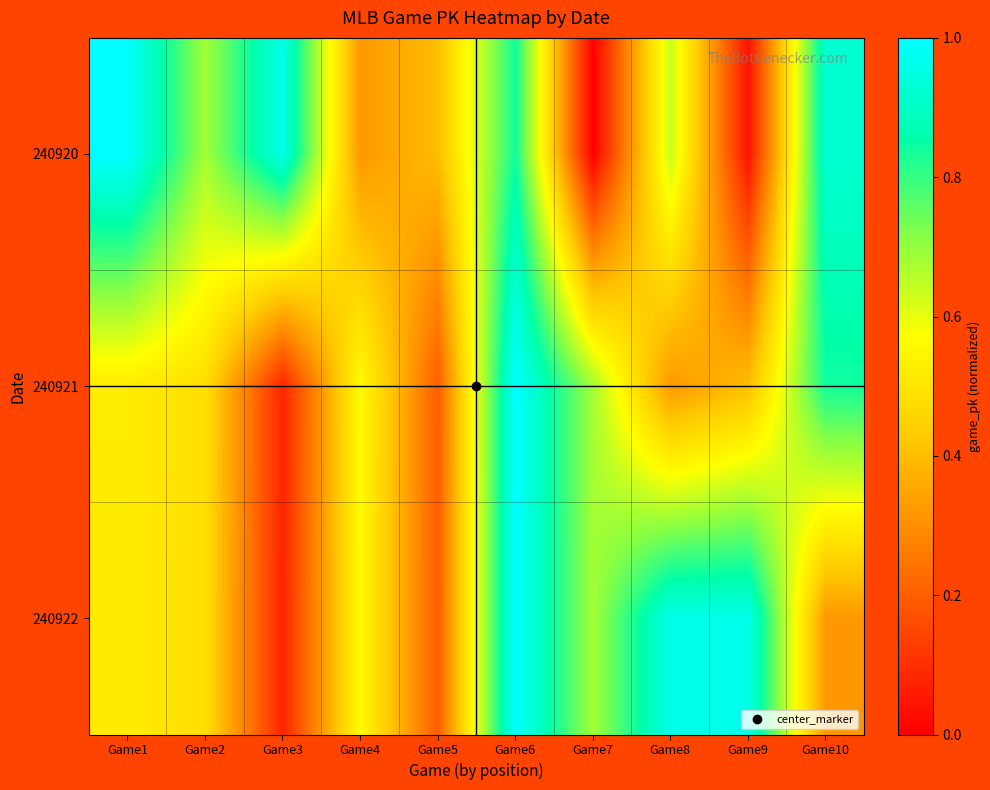

Reading right to left, what are all the values shown in this chart?

240920: Game10=0.9	Game9=0.0	Game8=0.6	Game7=0.0	Game6=0.8	Game5=0.4	Game4=0.3	Game3=1.0	Game2=0.7	Game1=1.0
240921: Game10=0.8	Game9=0.4	Game8=0.3	Game7=0.7	Game6=1.0	Game5=0.2	Game4=0.6	Game3=0.1	Game2=0.5	Game1=0.5
240922: Game10=0.3	Game9=1.0	Game8=1.0	Game7=0.7	Game6=1.0	Game5=0.2	Game4=0.6	Game3=0.1	Game2=0.5	Game1=0.5